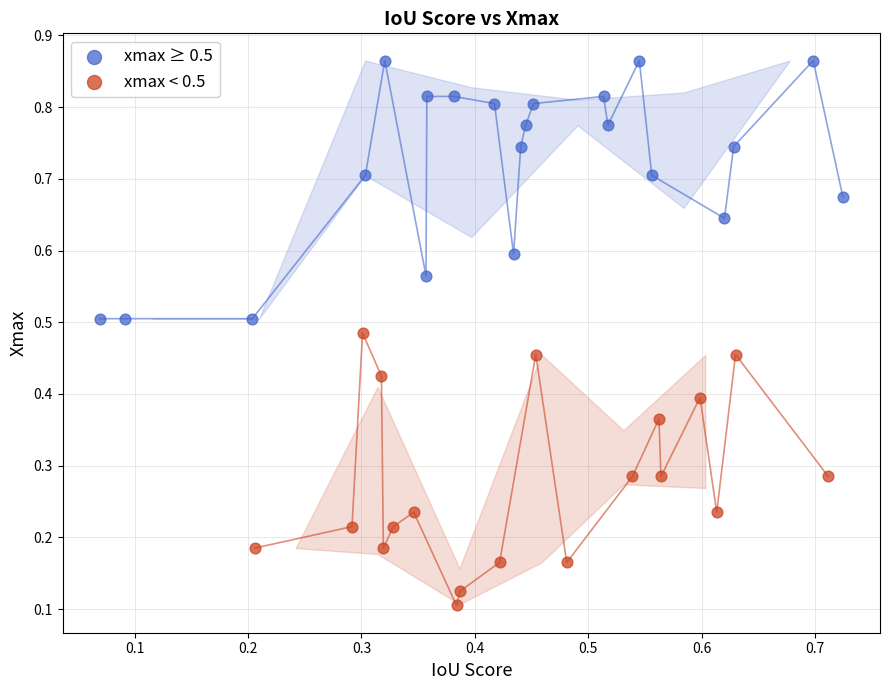

What are all the series names shown in the legend?

xmax ≥ 0.5, xmax < 0.5